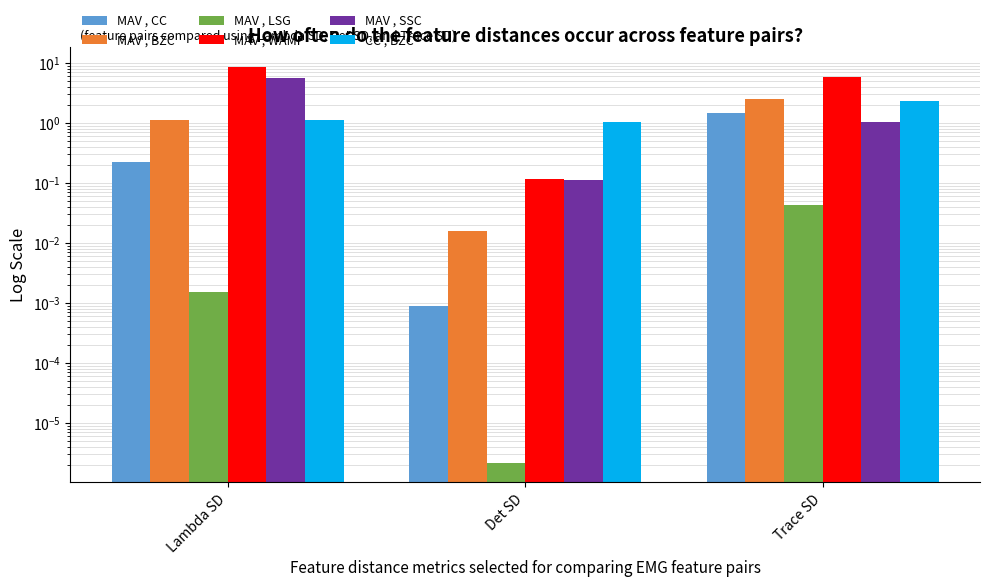

How many groups of bars are there?

3